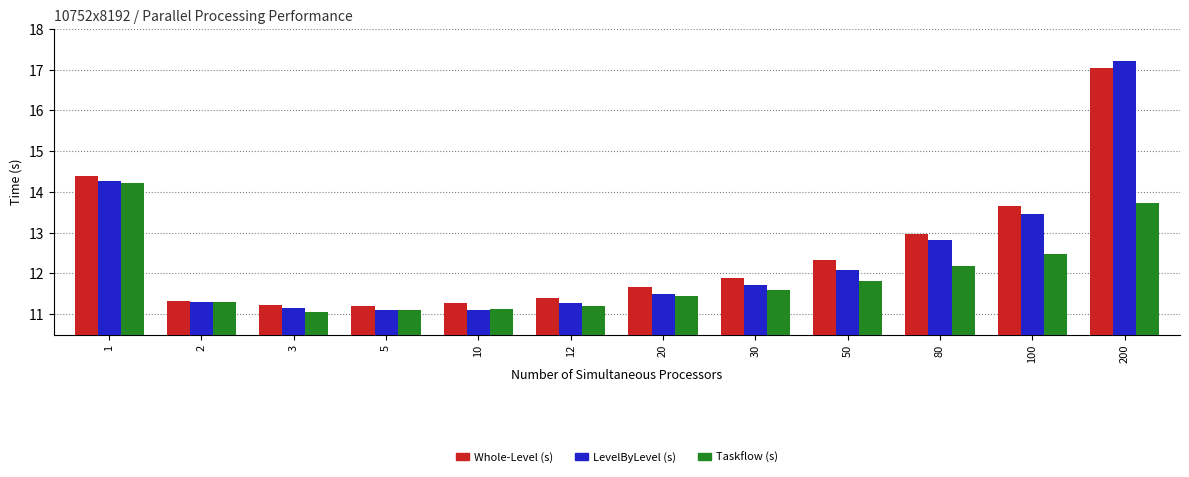

Rank the series by their average value, from lowest to highest.

Taskflow (s), LevelByLevel (s), Whole-Level (s)